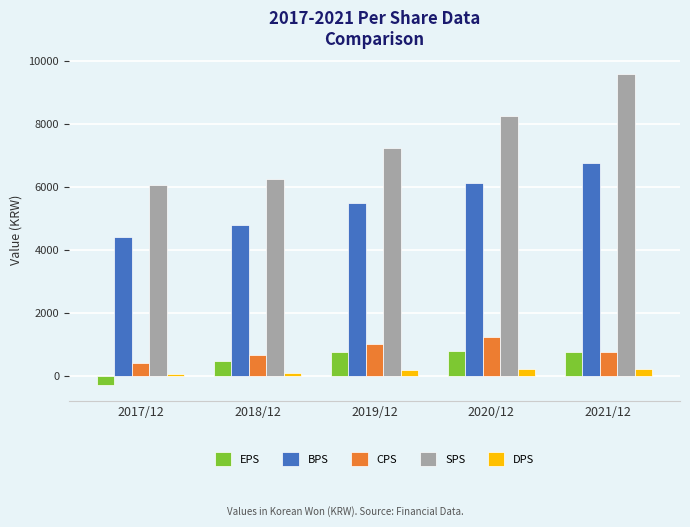

How many series are shown in this chart?

5